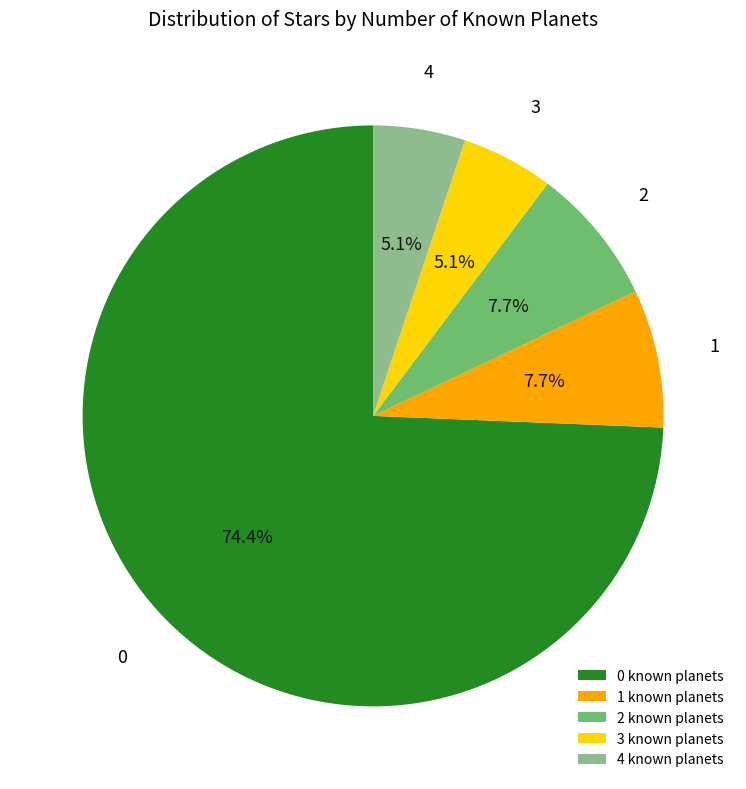

Which has a higher value, 2 known planets or 3 known planets?

2 known planets